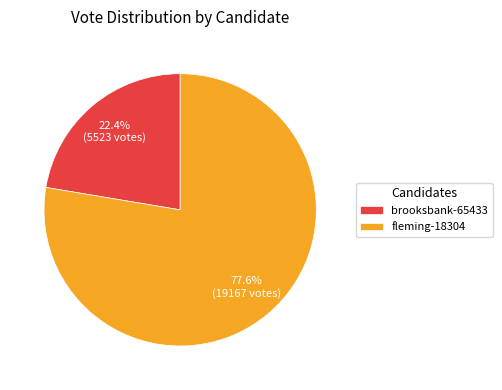

To the nearest percent, what is the combined percentage of fleming-18304 and brooksbank-65433?

100%